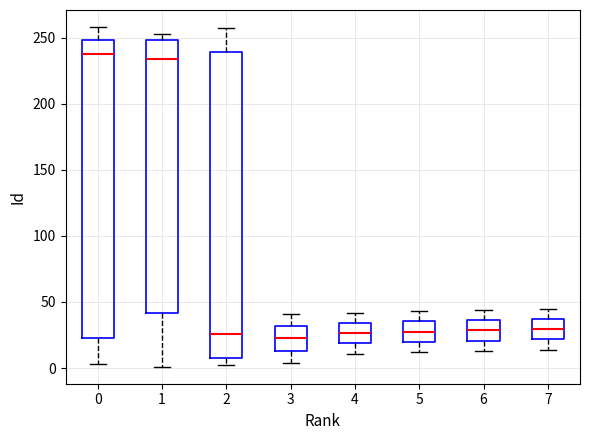

Which box is the tallest, from its lower edge to its upper edge?

2